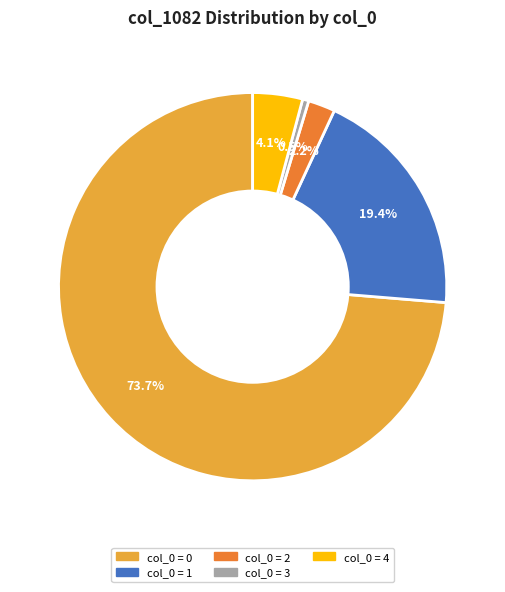

Is there a majority slice in this chart?

Yes